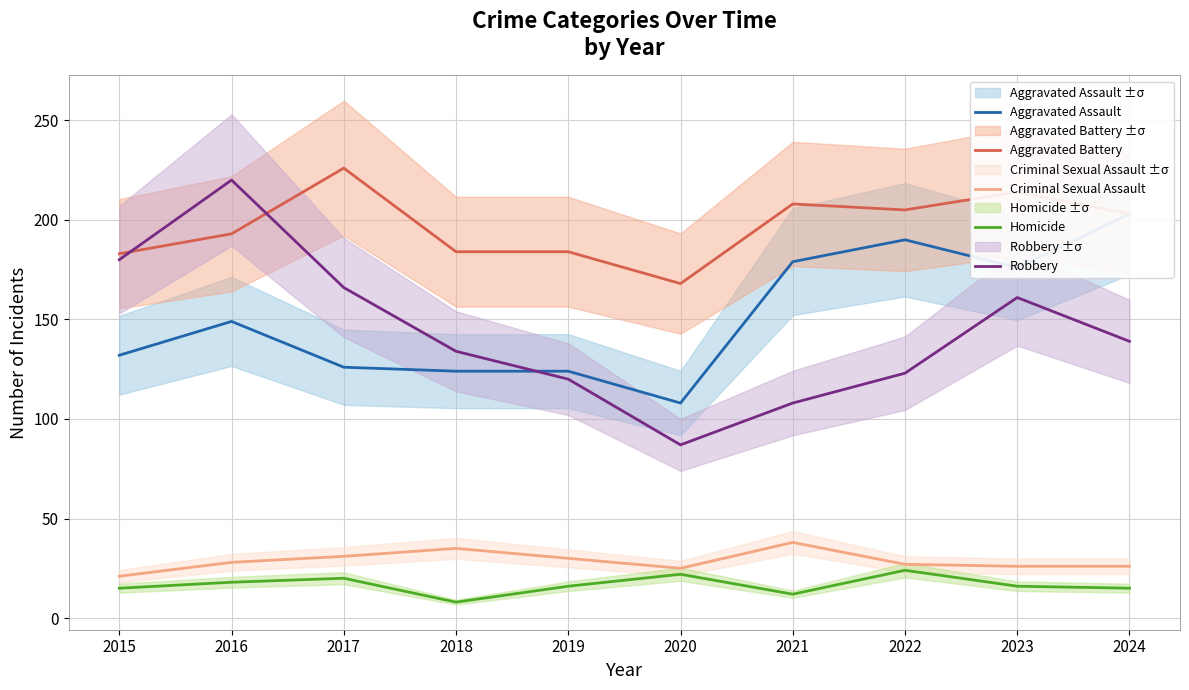

What is the difference between the second highest and second lowest values in the Criminal Sexual Assault series?

10